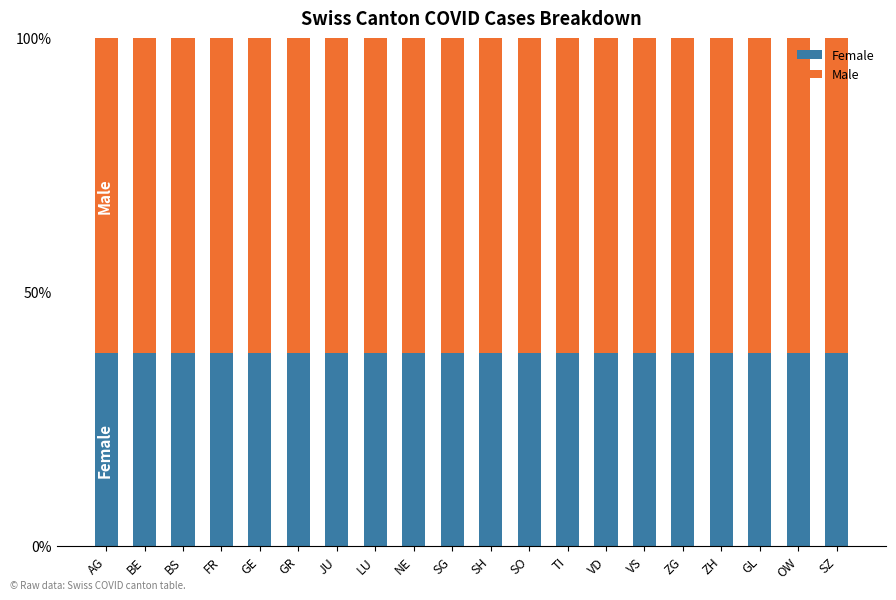

What is the minimum value for Female?

37.9